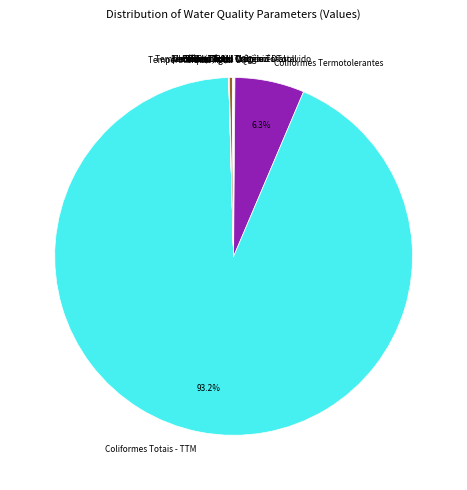

Which slice is the largest?

Coliformes Totais - TTM